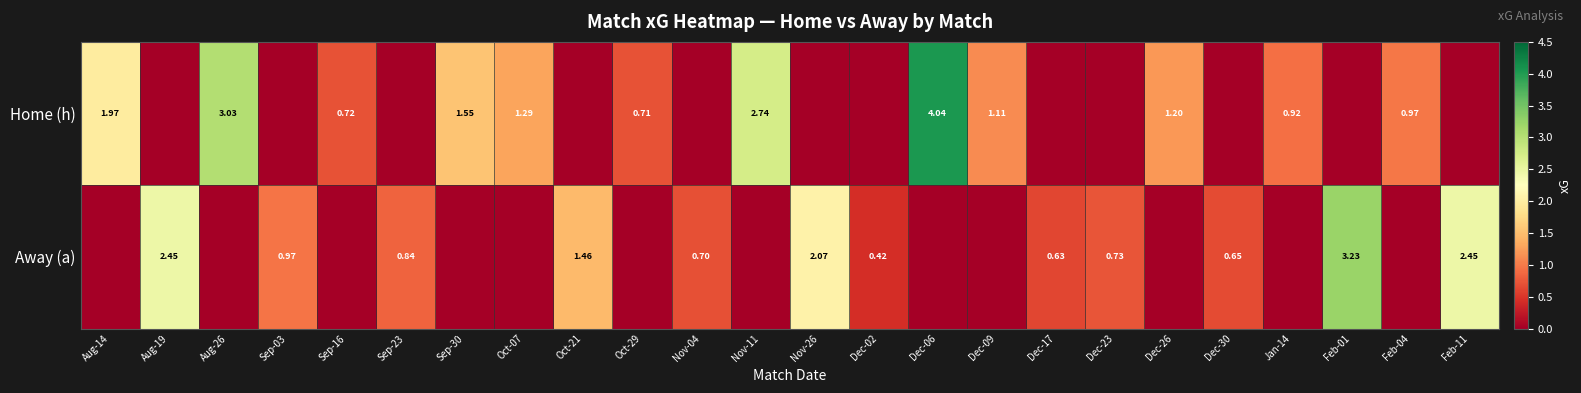

How many values in Home (h) are above zero?

12